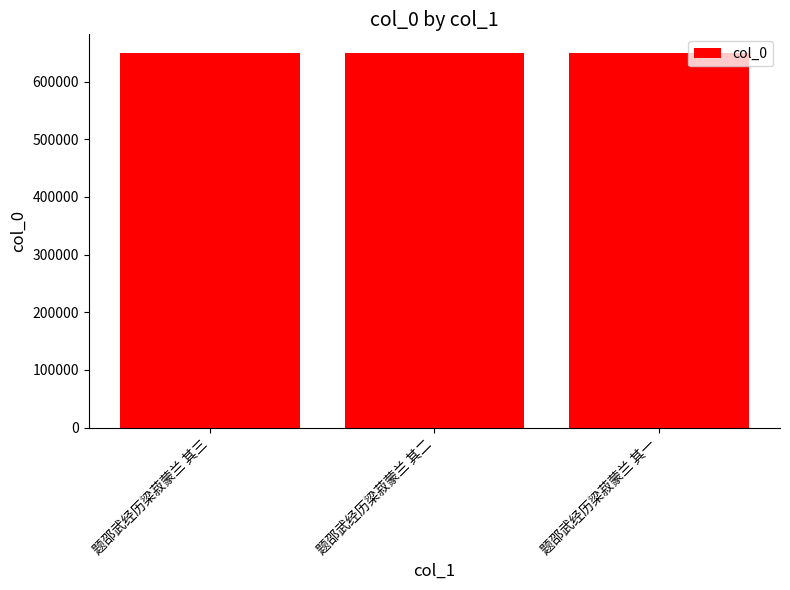

Is it true that the value at 题邵武经历梁菽蒙兰 其一 is 911838?

False